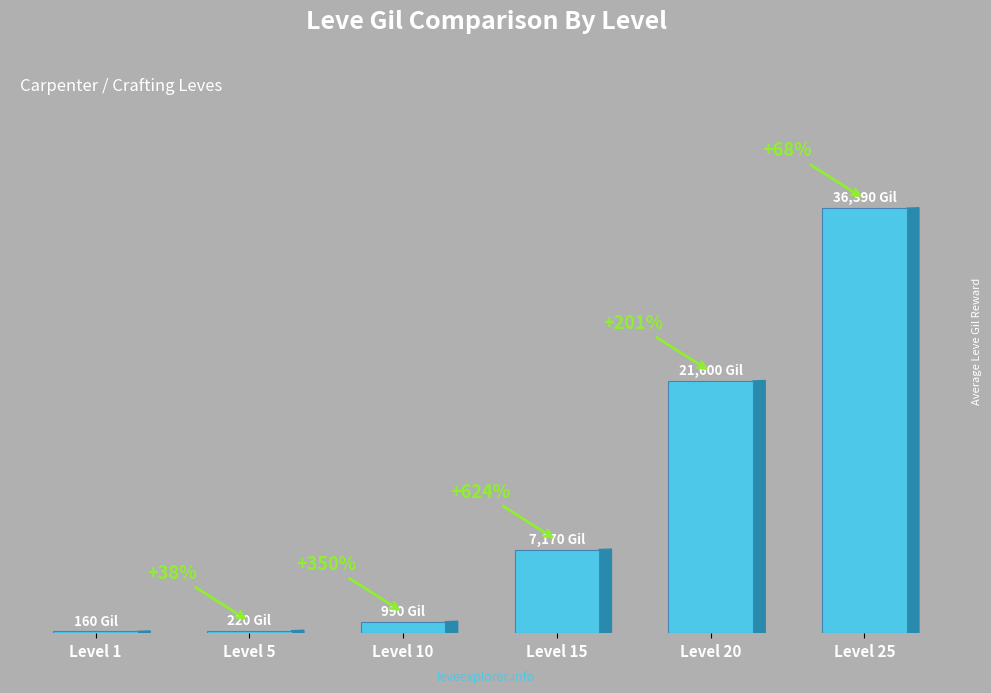

Reading right to left, list all the values displayed in this chart.

Level 25=36390	Level 20=21600	Level 15=7170	Level 10=990	Level 5=220	Level 1=160